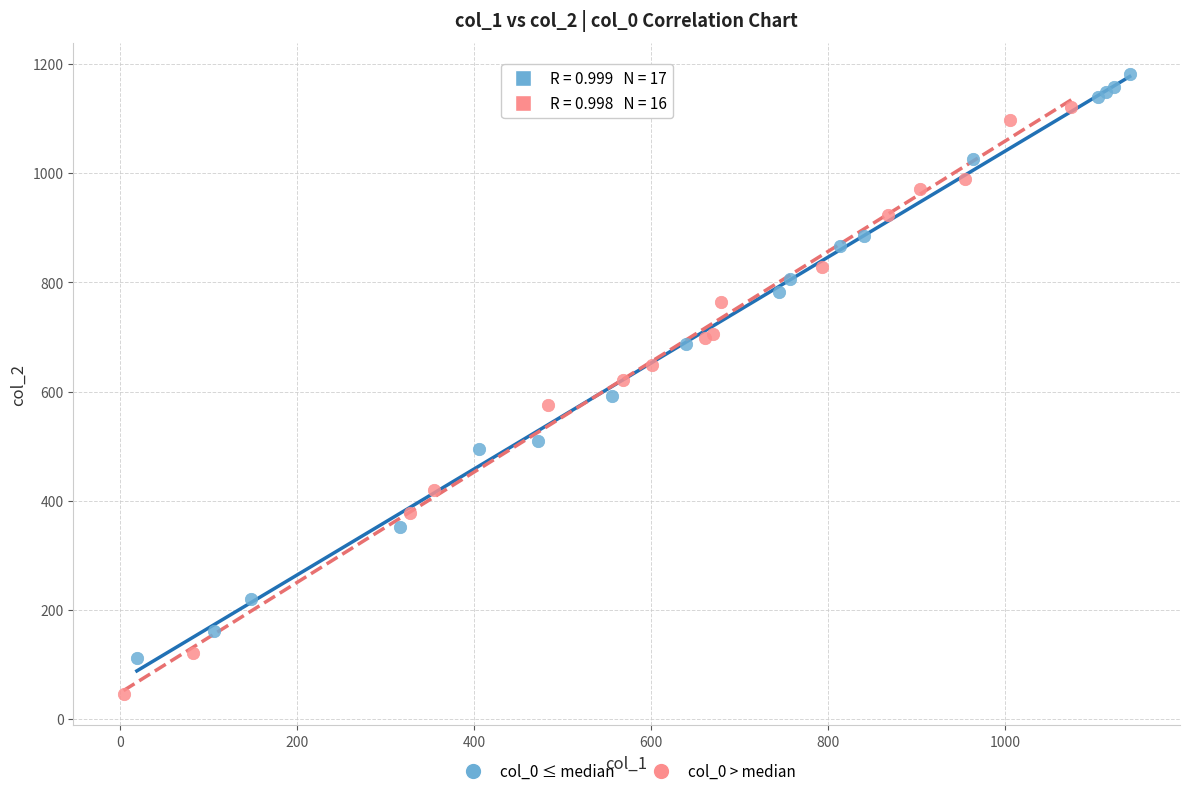

Which series contains the lowest Y value?

col_0 > median